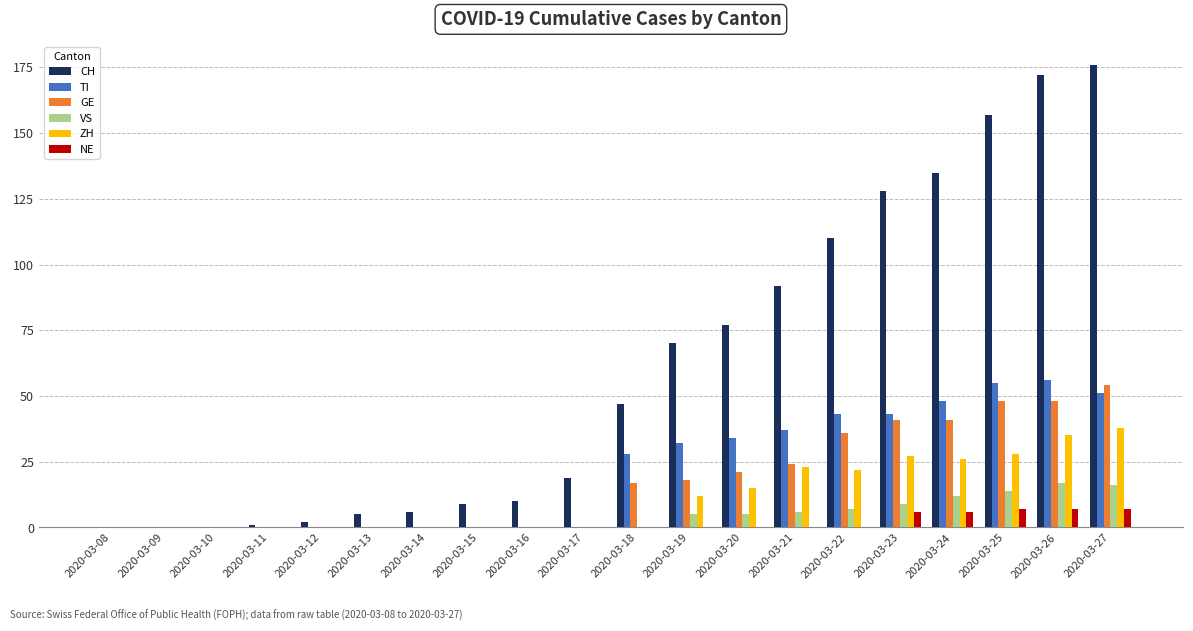

How many distinct data groups are displayed?

6